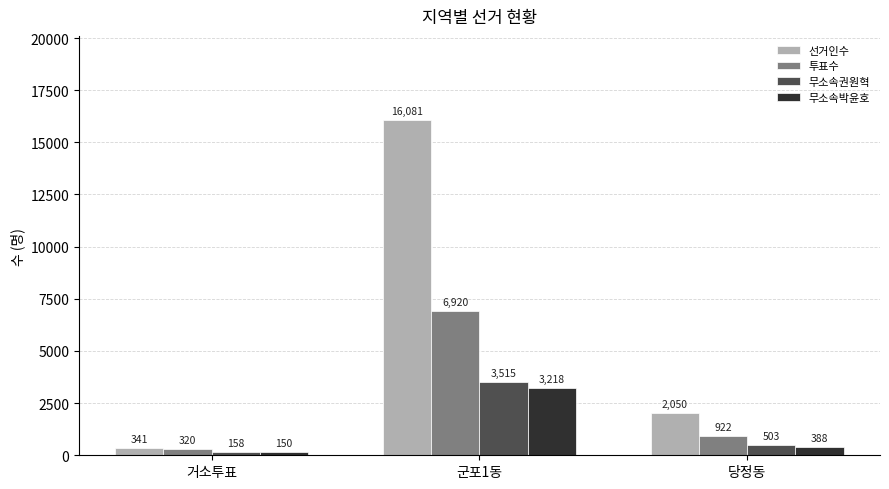

What position from the right is 당정동?

1